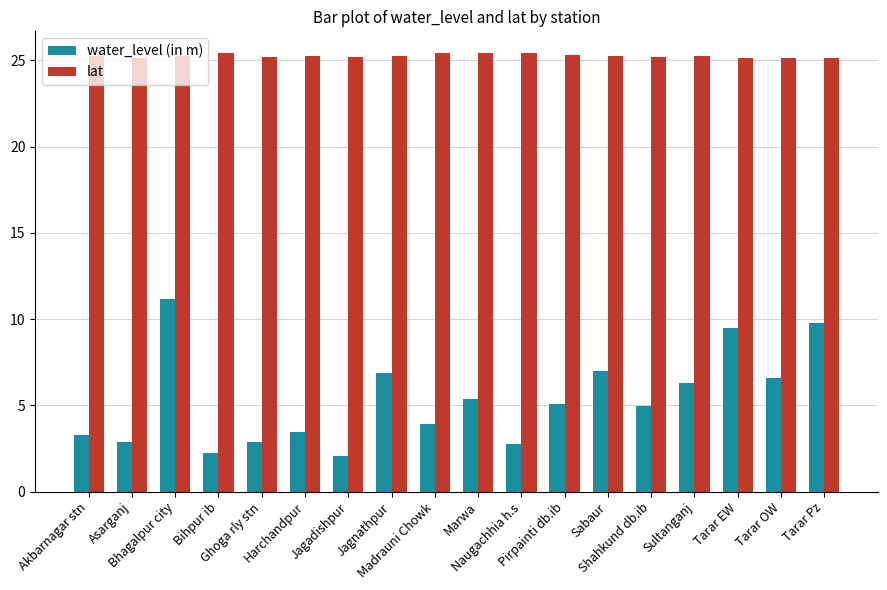

True or false: lat has a value of 43.5 at Harchandpur.

False